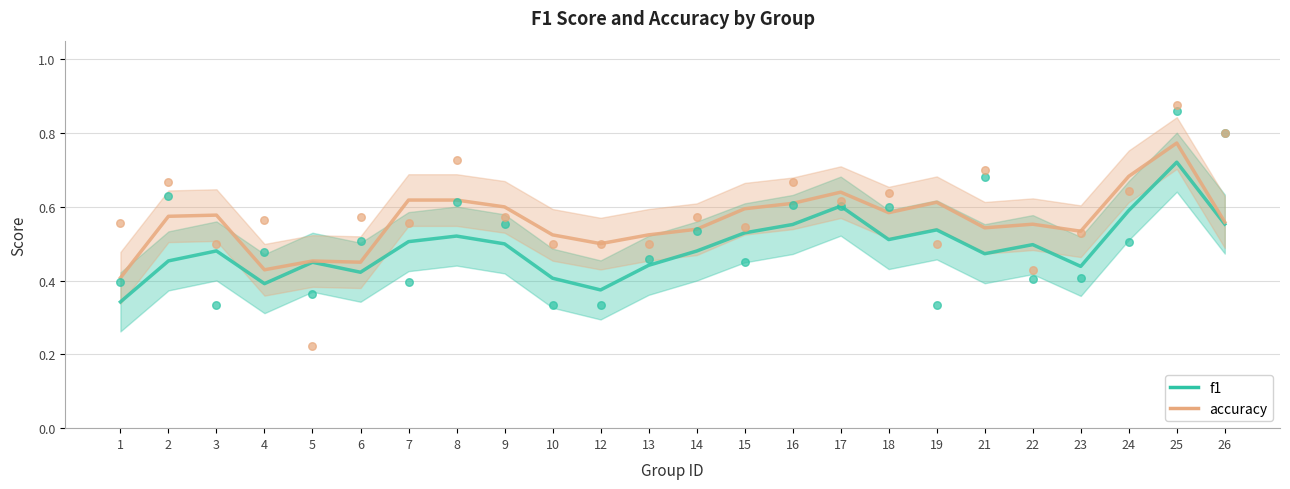

Which series reaches the maximum Y coordinate?

accuracy